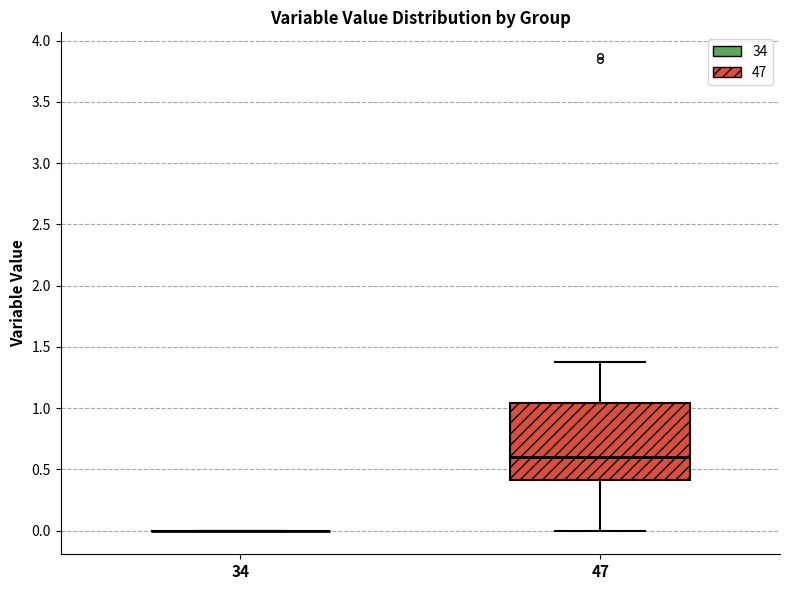

Reading left to right, read every box against the y-axis: the position of its median line, the range the box covers, and the ends of its whiskers. The values are not printed on the chart, so give them approximately, as read against the axis.

34: box collapsed to a line at 0.00, whiskers 0.00 to 0.00
47: median 0.60, box 0.40 to 1.05, whiskers 0.00 to 1.40